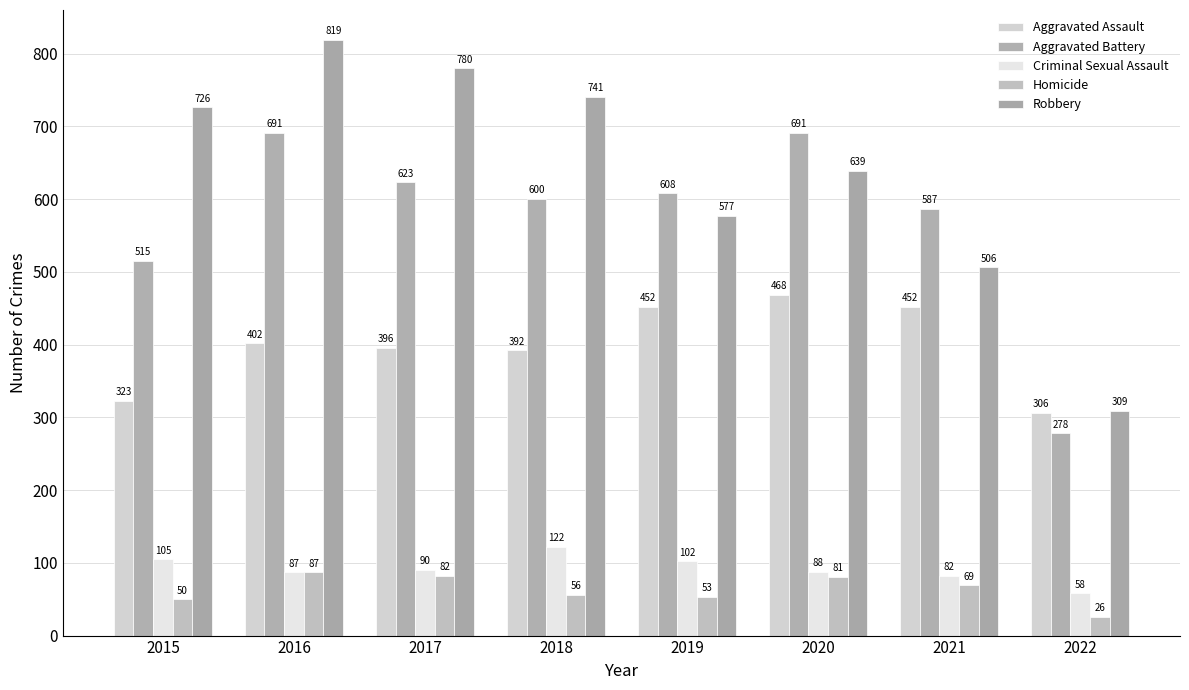

Which series has the widest spread of values?

Robbery